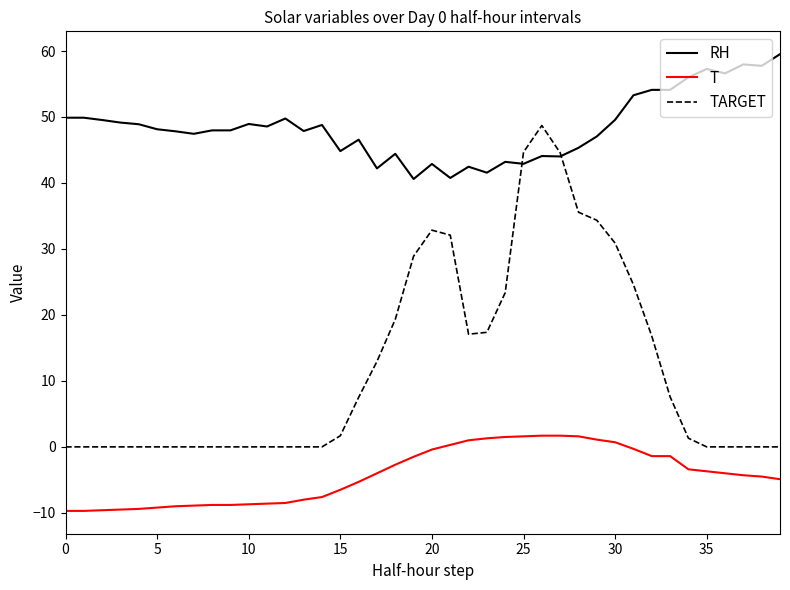

Rank the series by their average value, from lowest to highest.

T, TARGET, RH